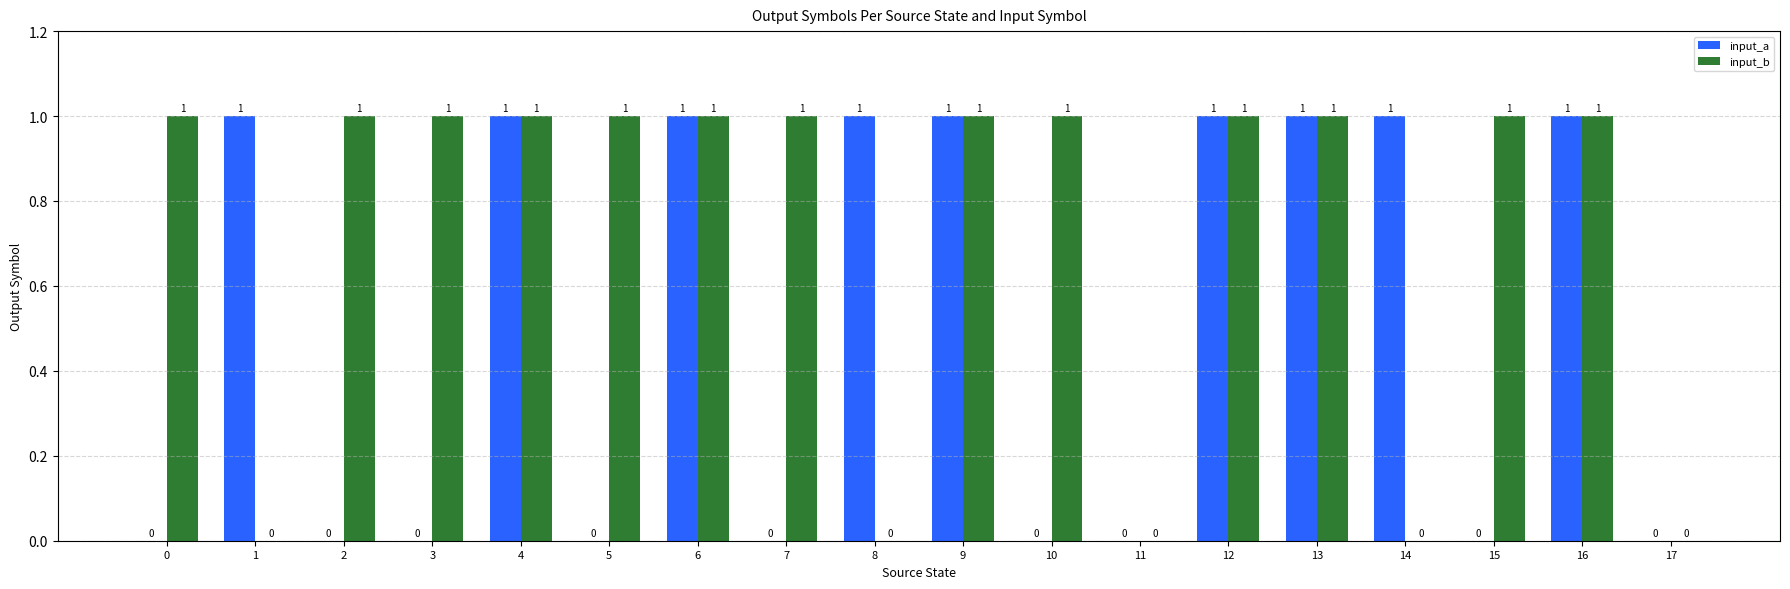

How many input_a values are between 0 and 1?

18